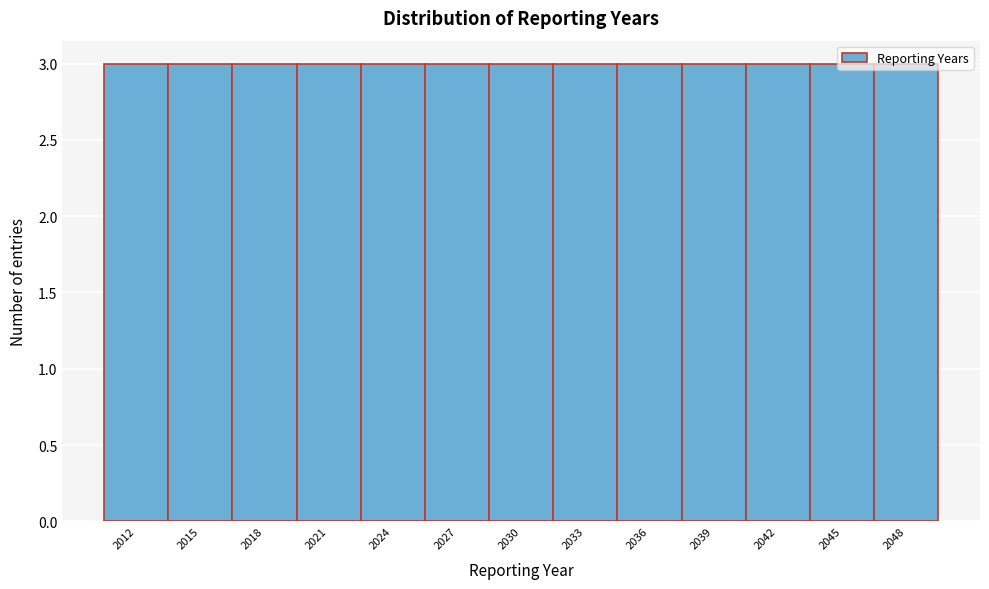

Reading left to right, transcribe this chart: for each bar, give the range it covers on the x-axis and its height. The values are not printed on the chart, so give them approximately, as read against the axis.

2010.5 to 2013.5: 3
2013.5 to 2016.5: 3
2016.5 to 2019.5: 3
2019.5 to 2022.5: 3
2022.5 to 2025.5: 3
2025.5 to 2028.5: 3
2028.5 to 2031.5: 3
2031.5 to 2034.5: 3
2034.5 to 2037.5: 3
2037.5 to 2040.5: 3
2040.5 to 2043.5: 3
2043.5 to 2046.5: 3
2046.5 to 2049.5: 3